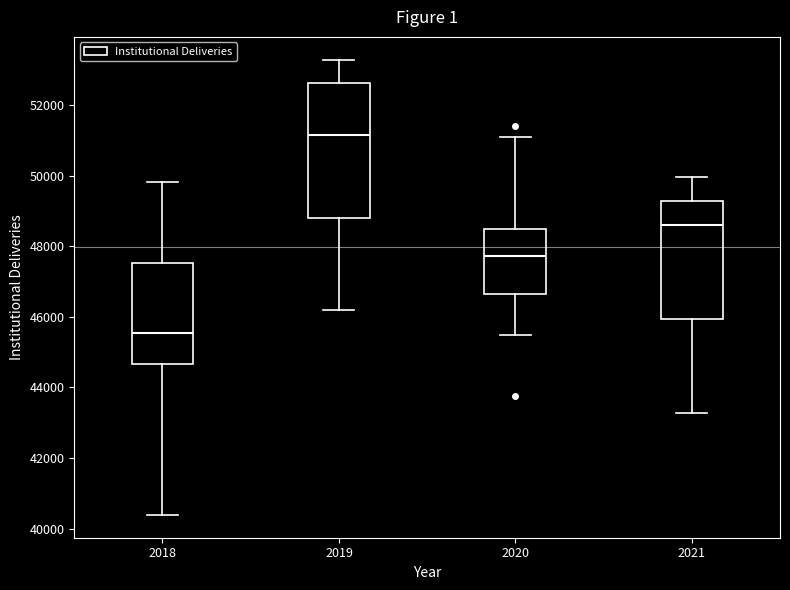

Reading left to right, transcribe this box plot: for each box, give where its median line is, the range the box spans, and where its two whiskers end, as read against the y-axis. The values are not printed on the chart, so give them approximately, as read against the axis.

2018: median 45600, box 44600 to 47600, whiskers 40400 to 49800
2019: median 51200, box 48800 to 52600, whiskers 46200 to 53200
2020: median 47800, box 46600 to 48400, whiskers 45400 to 51200
2021: median 48600, box 46000 to 49200, whiskers 43200 to 50000